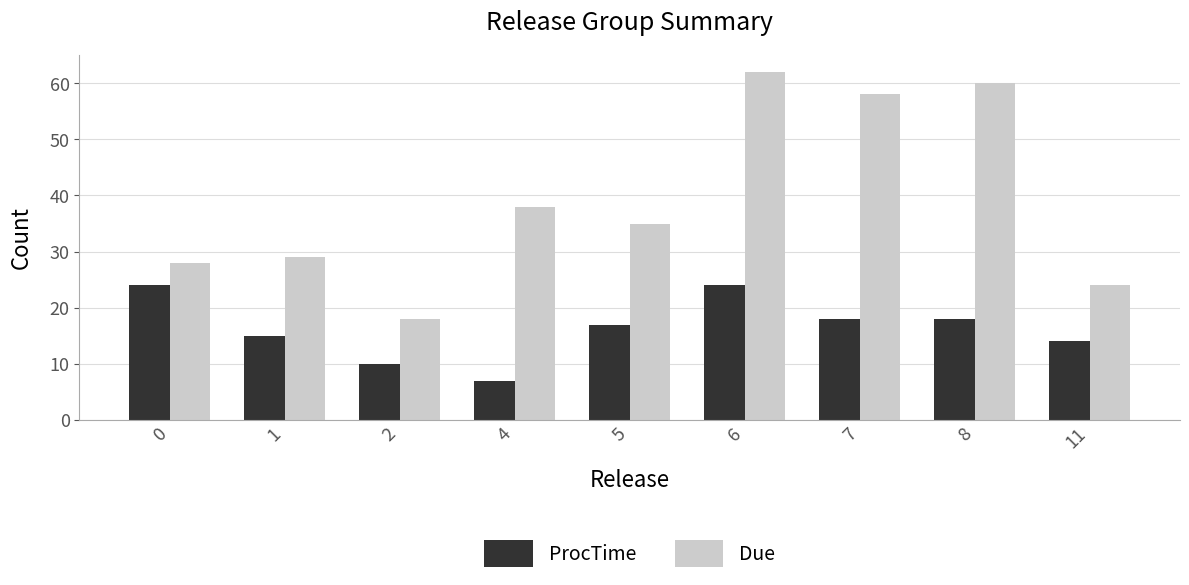

At which label is ProcTime closest to 15?

1